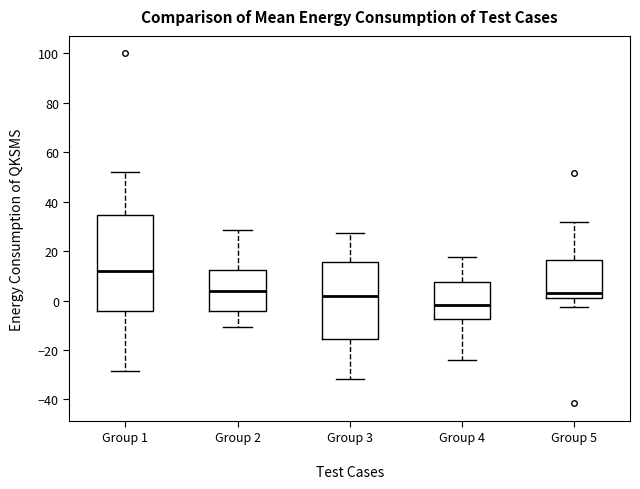

Reading left to right, read every box against the y-axis: the position of its median line, the range the box covers, and the ends of its whiskers. The values are not printed on the chart, so give them approximately, as read against the axis.

Group 1: median 12, box -4 to 34, whiskers -28 to 52
Group 2: median 4, box -4 to 12, whiskers -10 to 28
Group 3: median 2, box -16 to 16, whiskers -32 to 28
Group 4: median -2, box -8 to 8, whiskers -24 to 18
Group 5: median 2, box 0 to 16, whiskers -2 to 32